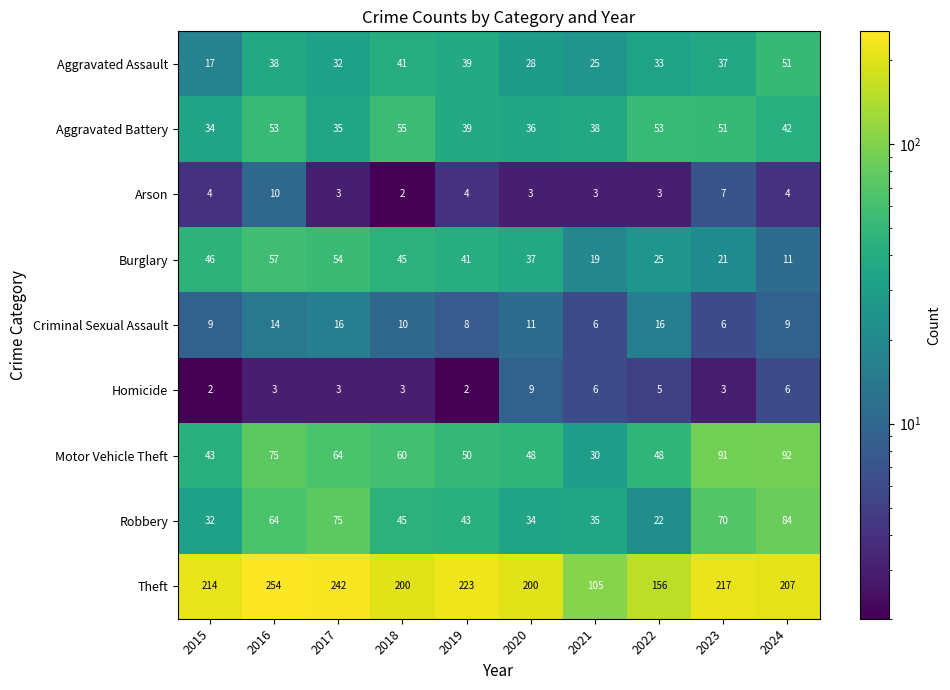

Between 2015 and 2019, which series saw the biggest shift?

Aggravated Assault